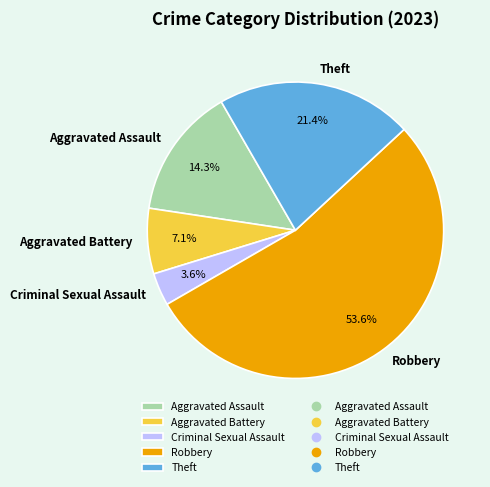

To the nearest percent, what percentage of the pie is Aggravated Assault?

14%